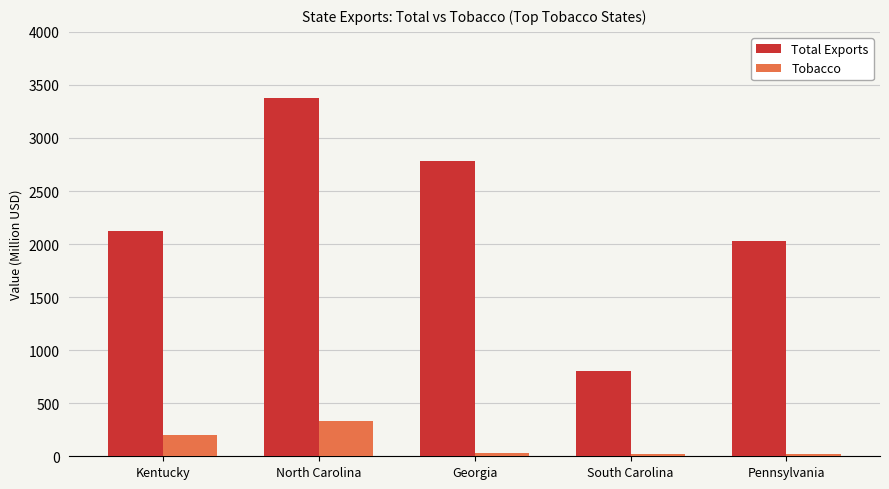

What is the maximum value for Tobacco?

333